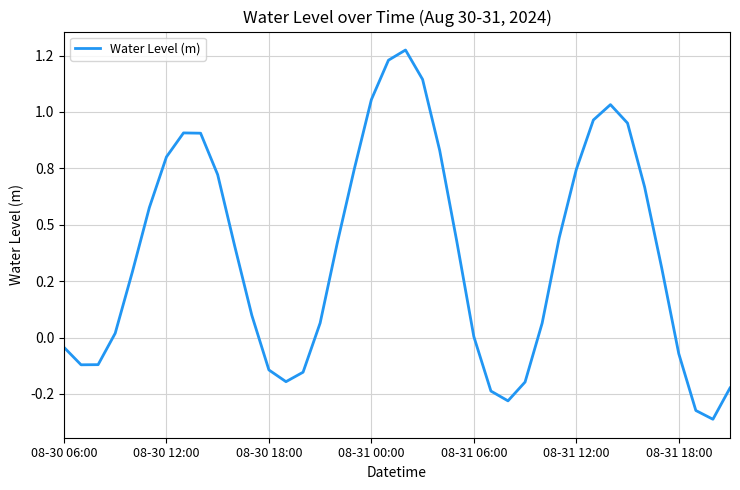

Is this an area chart (filled region under the line)?

No